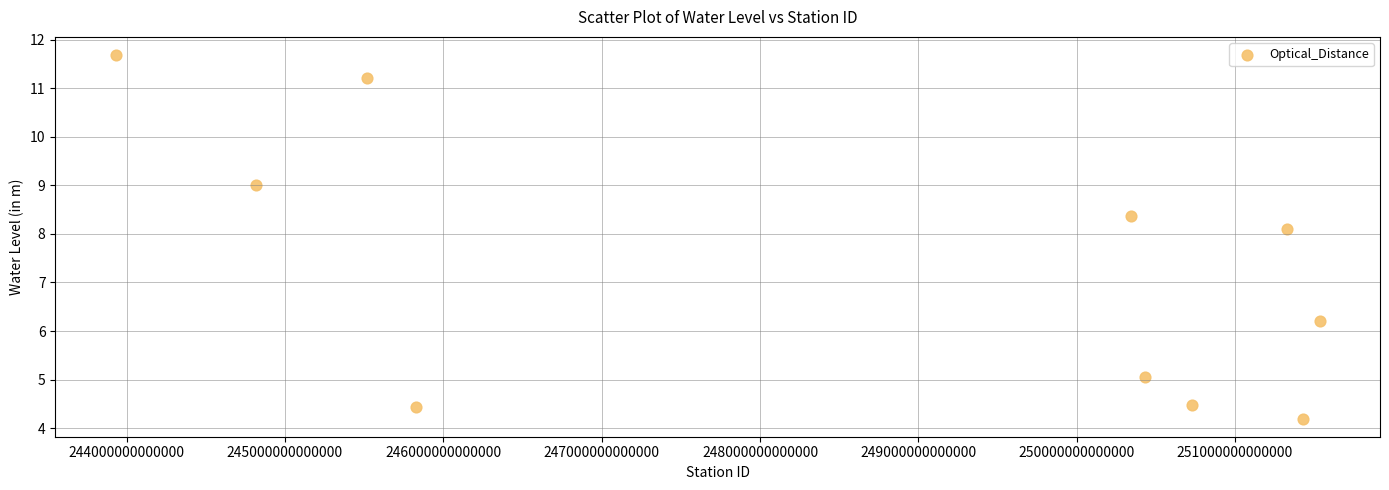

What is the range of Y values (max minus min)?

7.5